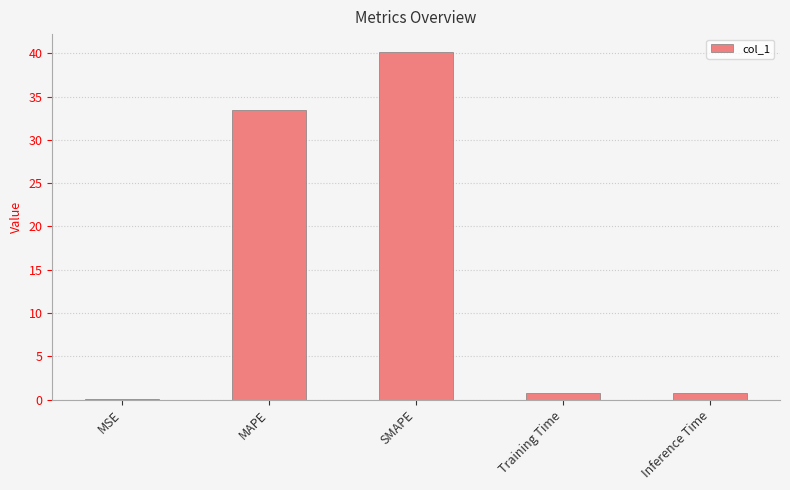

Which category has the highest value across all series?

SMAPE